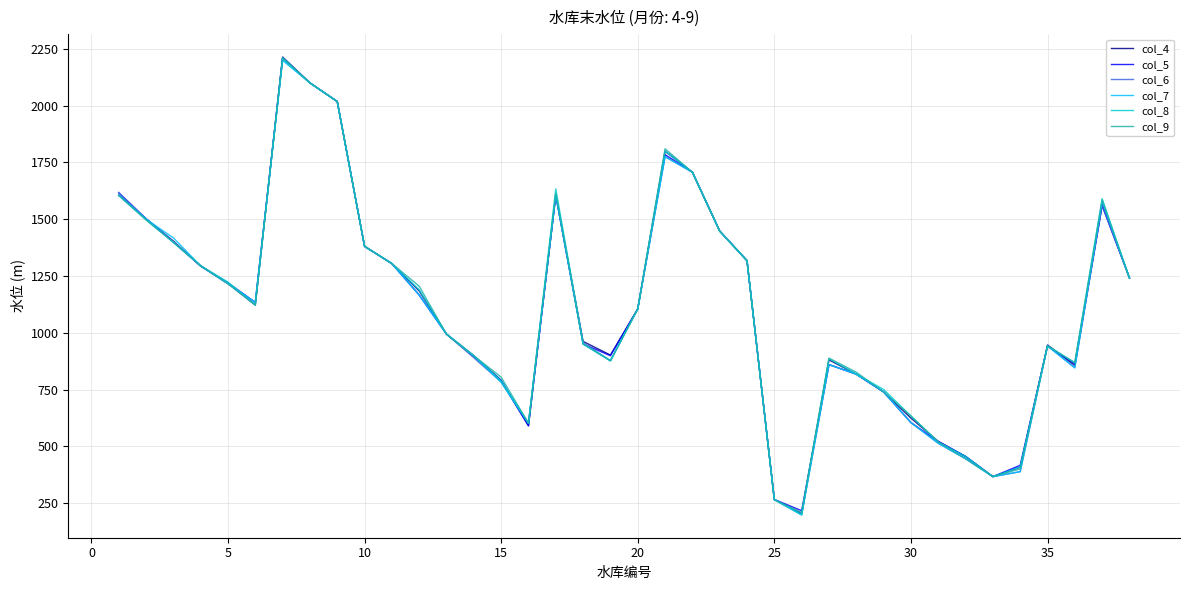

Which series has the widest spread of values?

col_4